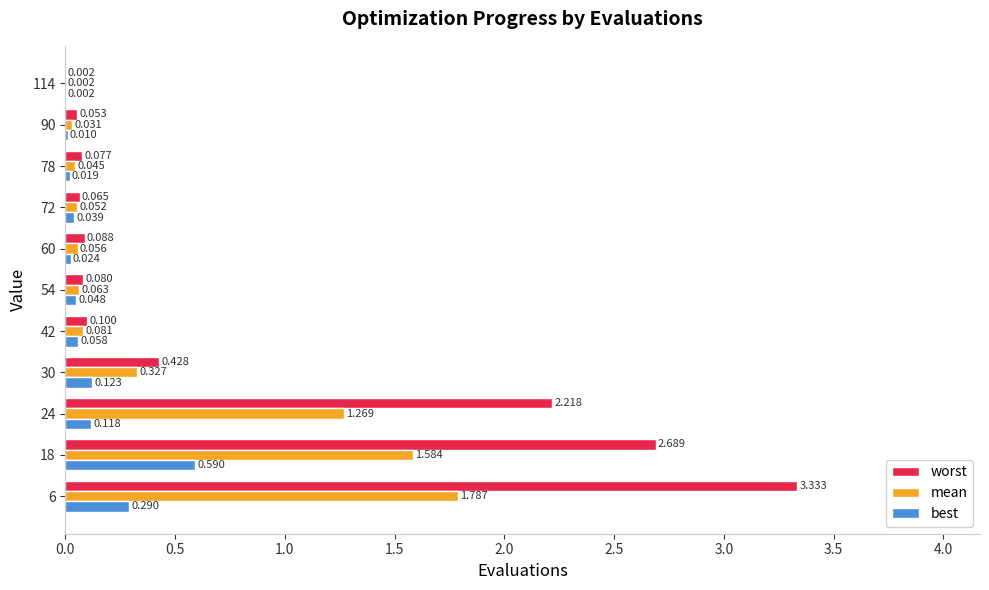

Which series has the largest total across all categories?

worst